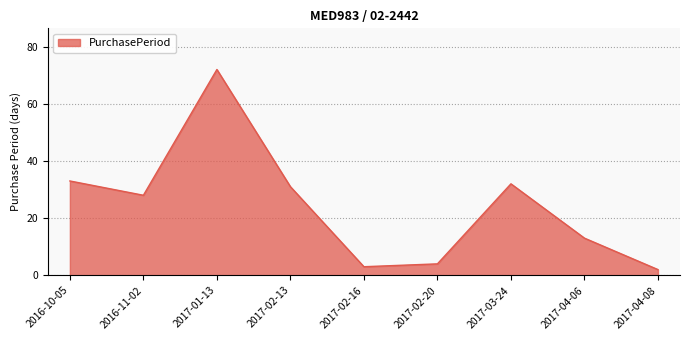

At which label is the value closest to 37?

2016-10-05